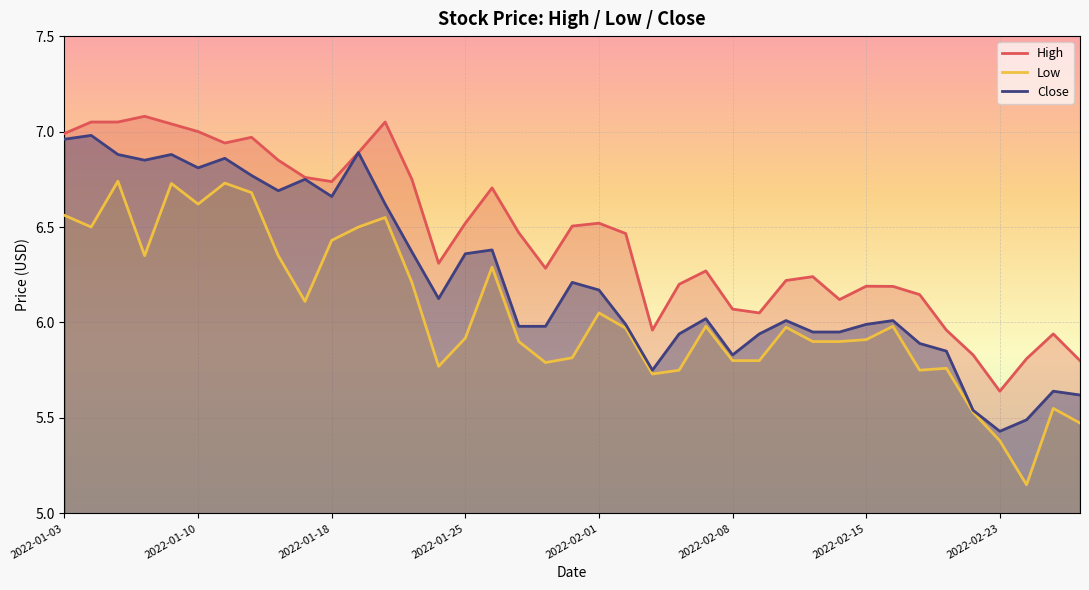

What is the highest value of the High series?

7.1